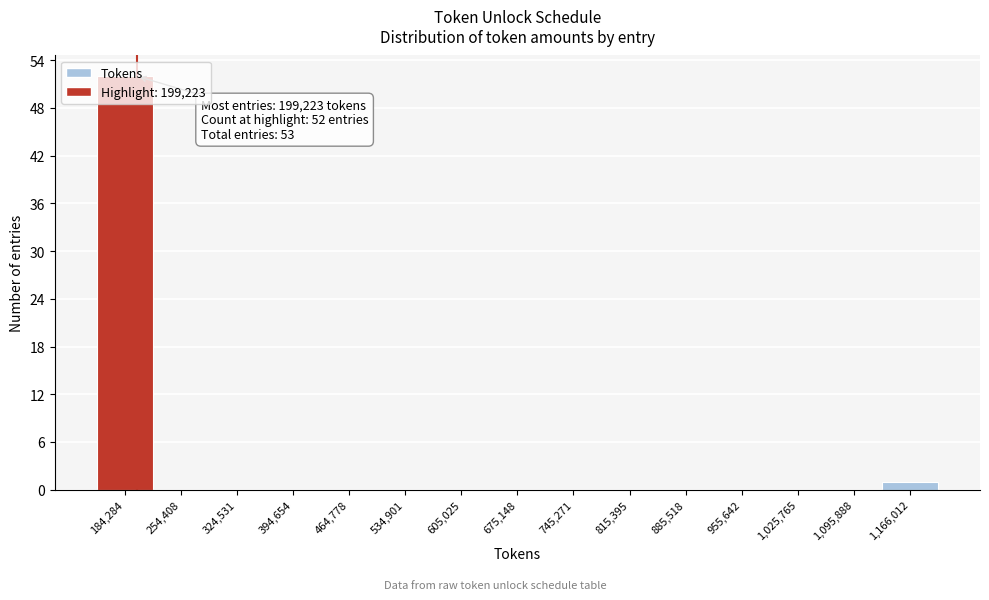

Over which range of the x-axis is the bar tallest?

150000 to 220000